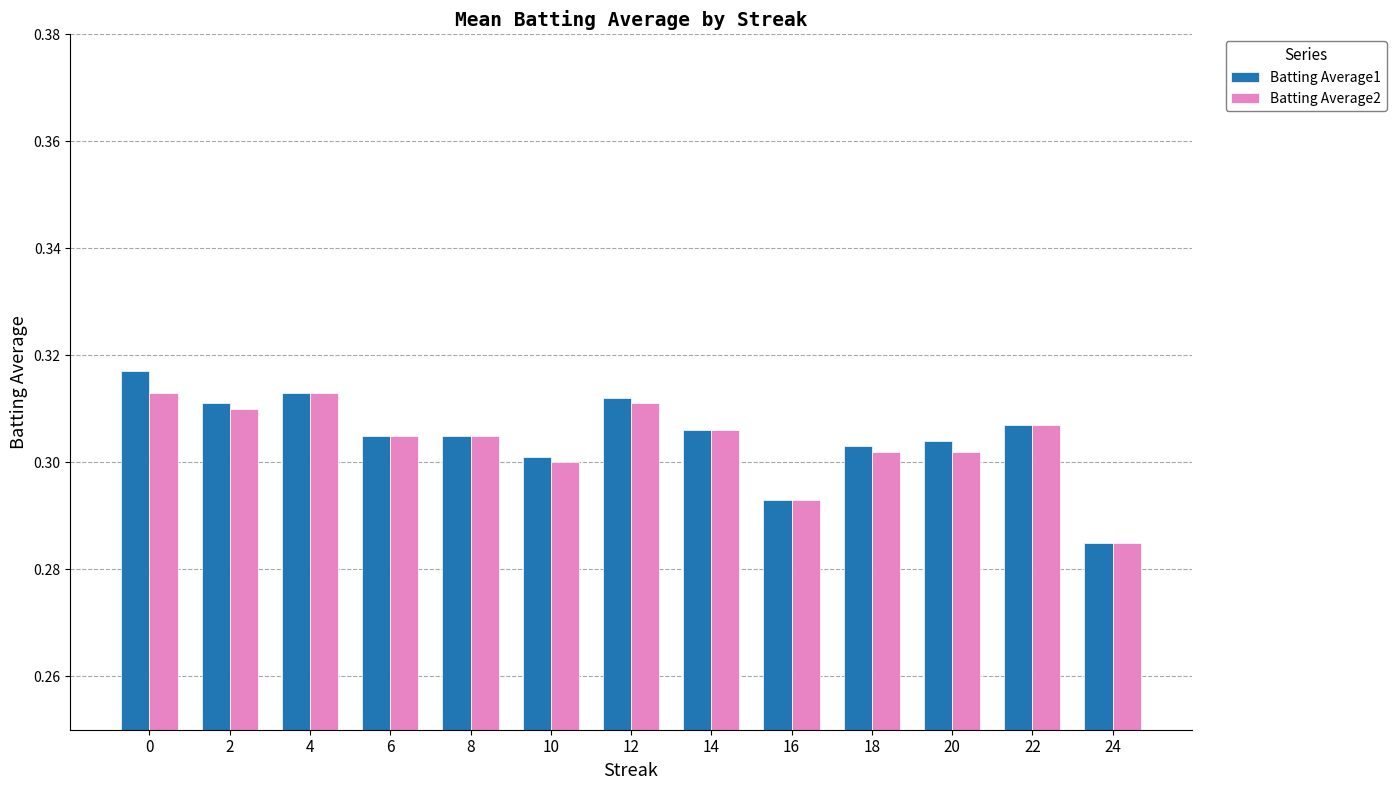

The value of Batting Average1 at 20 is 0.3. True or false?

True